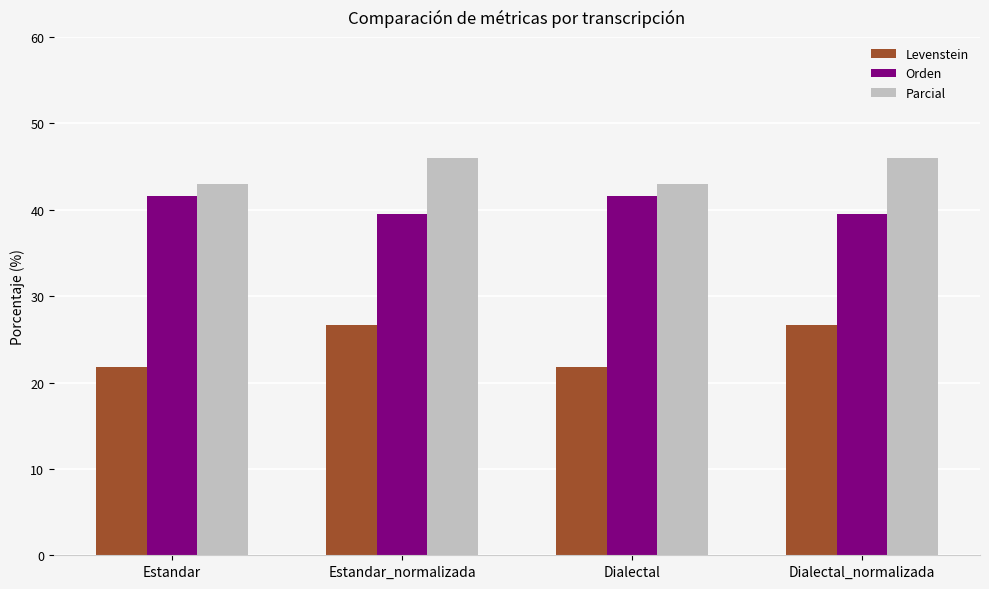

What is the sum of the Orden values at Estandar_normalizada and Estandar?

81.1